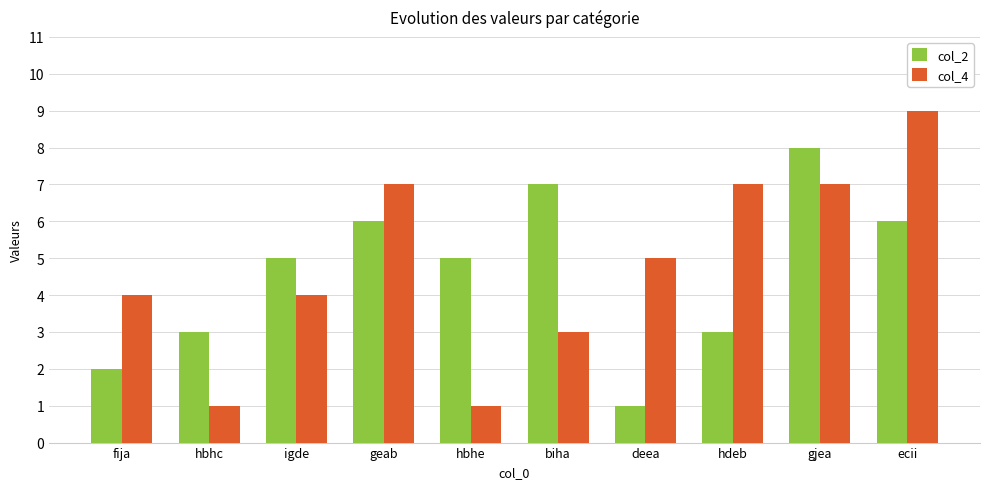

The col_2 series shows 13 at gjea. True or false?

False